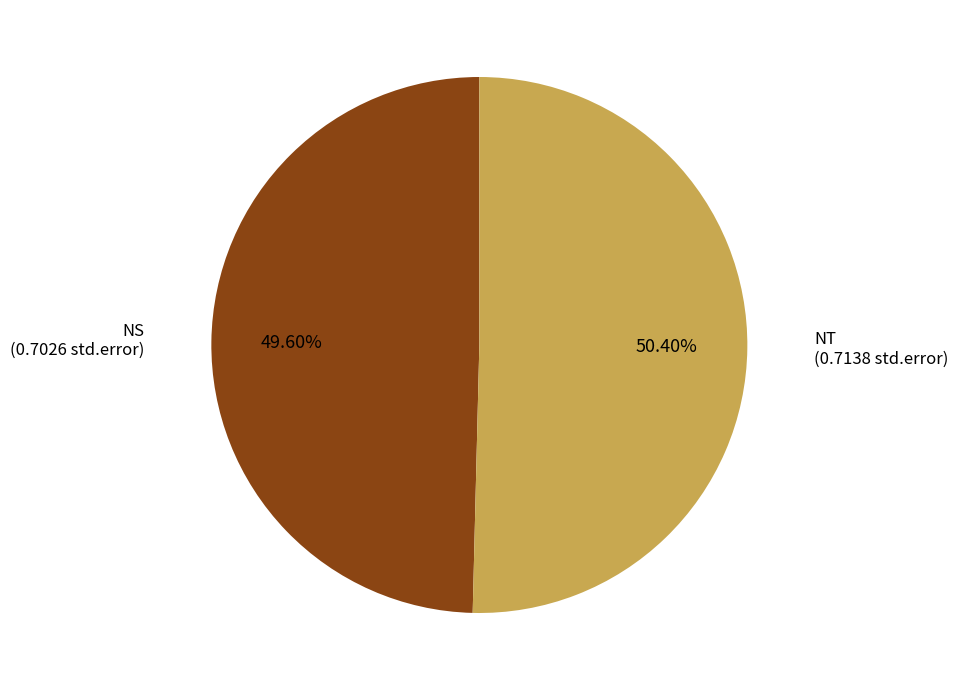

What percentage do NT and NS together represent?

100.0%